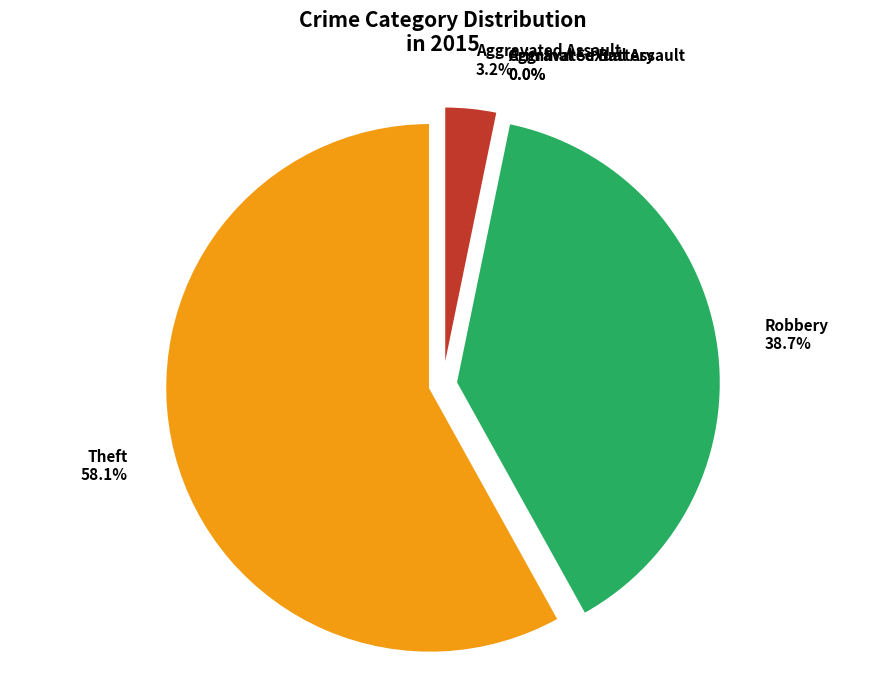

To the nearest percent, what is the combined percentage of Aggravated Battery and Robbery?

39%